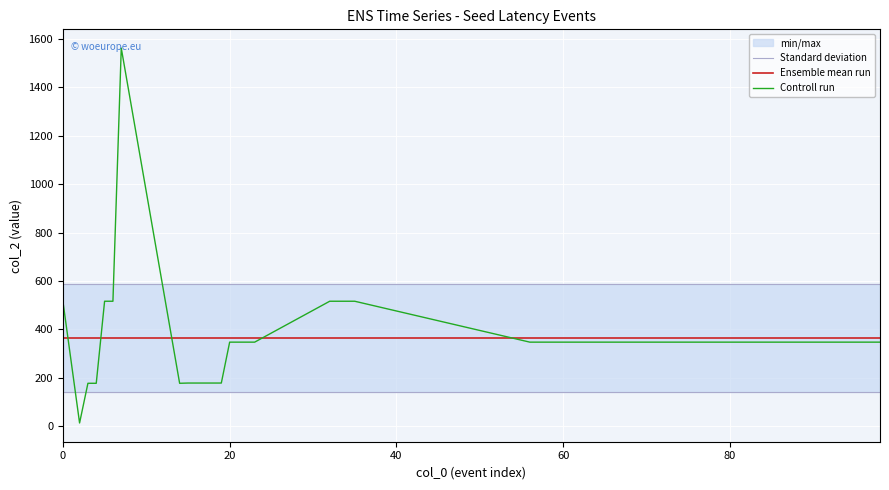

Reading left to right, what are all the values shown in this chart?

Standard deviation: 588.6	588.6	588.6	588.6	588.6	588.6	588.6	588.6	588.6	588.6	588.6	588.6	588.6	588.6	588.6	588.6	588.6	588.6	588.6	588.6	588.6	588.6	588.6	588.6	588.6	588.6	588.6	588.6	588.6	588.6	588.6	588.6	588.6	588.6	588.6	588.6	588.6	588.6	588.6	588.6
Ensemble mean run: 364.7	364.7	364.7	364.7	364.7	364.7	364.7	364.7	364.7	364.7	364.7	364.7	364.7	364.7	364.7	364.7	364.7	364.7	364.7	364.7	364.7	364.7	364.7	364.7	364.7	364.7	364.7	364.7	364.7	364.7	364.7	364.7	364.7	364.7	364.7	364.7	364.7	364.7	364.7	364.7
Controll run: 516.0	13.0	177.0	177.0	516.0	516.0	1562.0	177.0	178.0	178.0	178.0	178.0	178.0	347.0	347.0	347.0	347.0	516.0	516.0	516.0	516.0	347.0	347.0	347.0	347.0	347.0	347.0	347.0	347.0	347.0	347.0	347.0	347.0	347.0	347.0	347.0	347.0	347.0	347.0	347.0